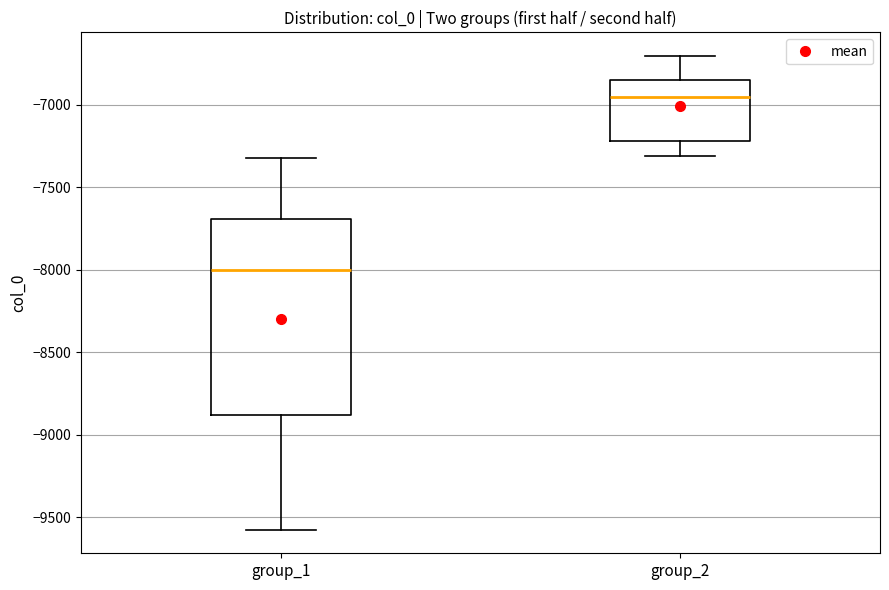

Which box has the lowest median line?

group_1